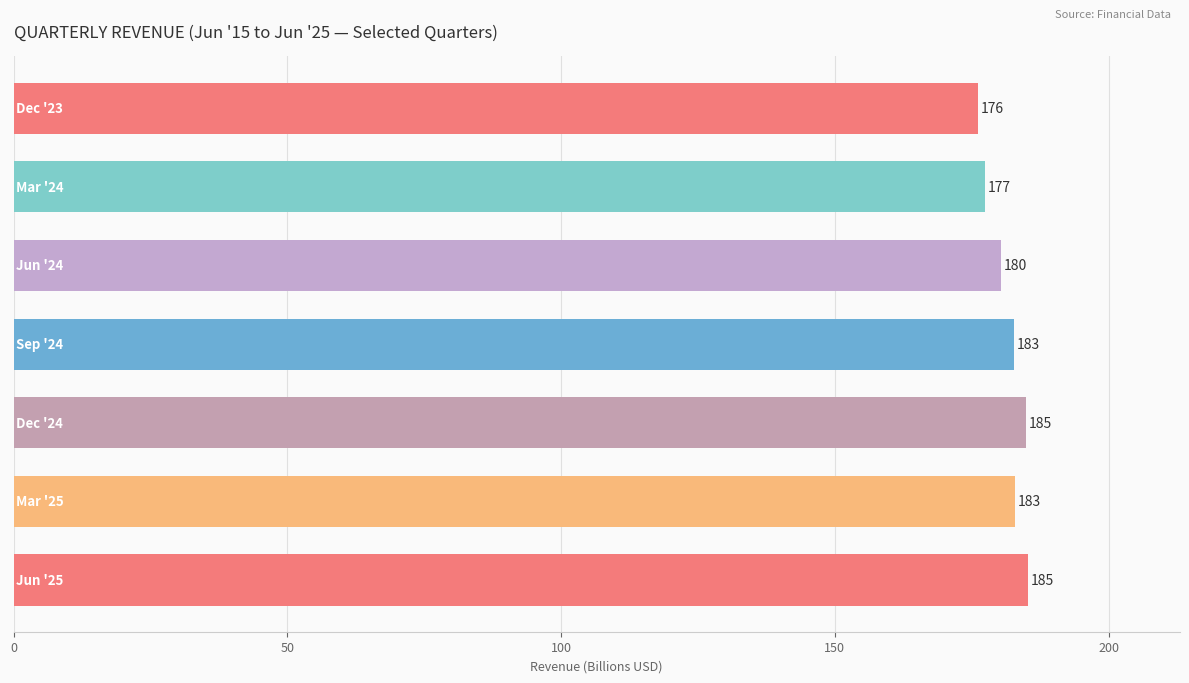

How many values are below 182?

3